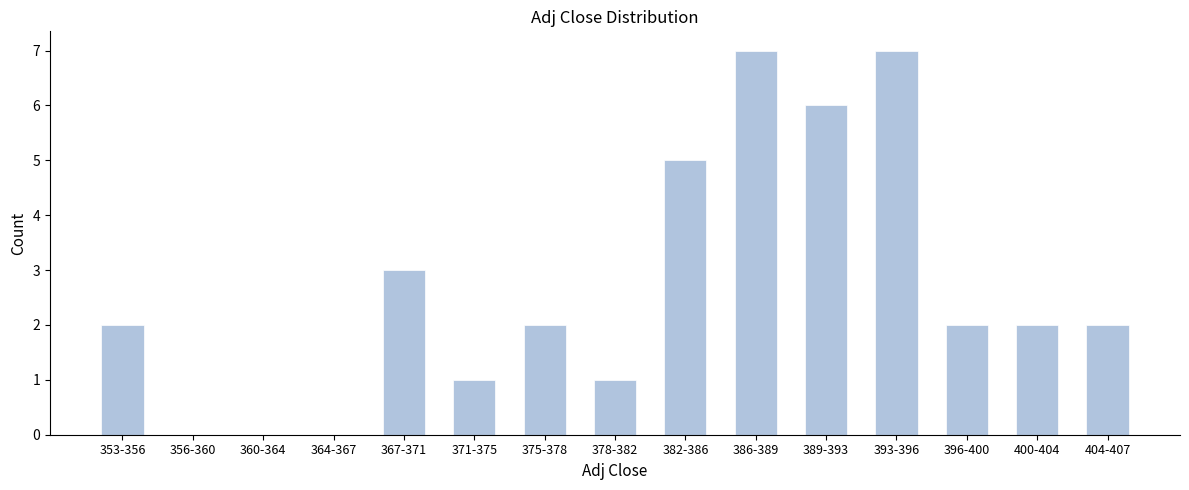

Reading left to right, what are all the values shown in this chart?

353-356=2	356-360=0	360-364=0	364-367=0	367-371=3	371-375=1	375-378=2	378-382=1	382-386=5	386-389=7	389-393=6	393-396=7	396-400=2	400-404=2	404-407=2